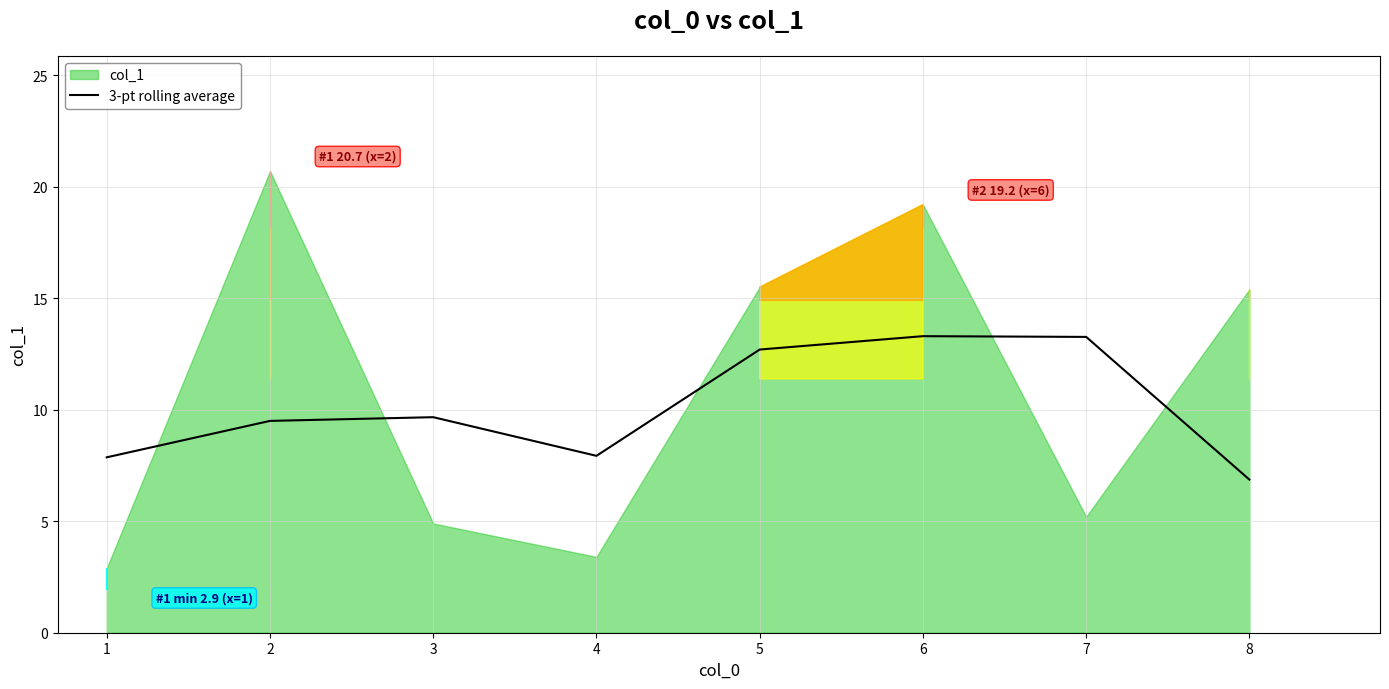

What is the lowest value of the 3-pt rolling average series?

6.9